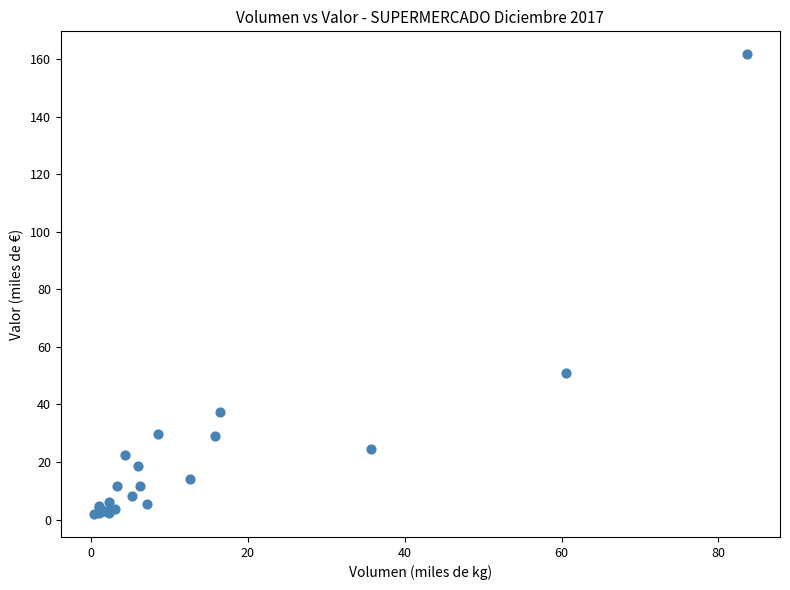

What Y value in the scatter plot is closest to 81?

50.8